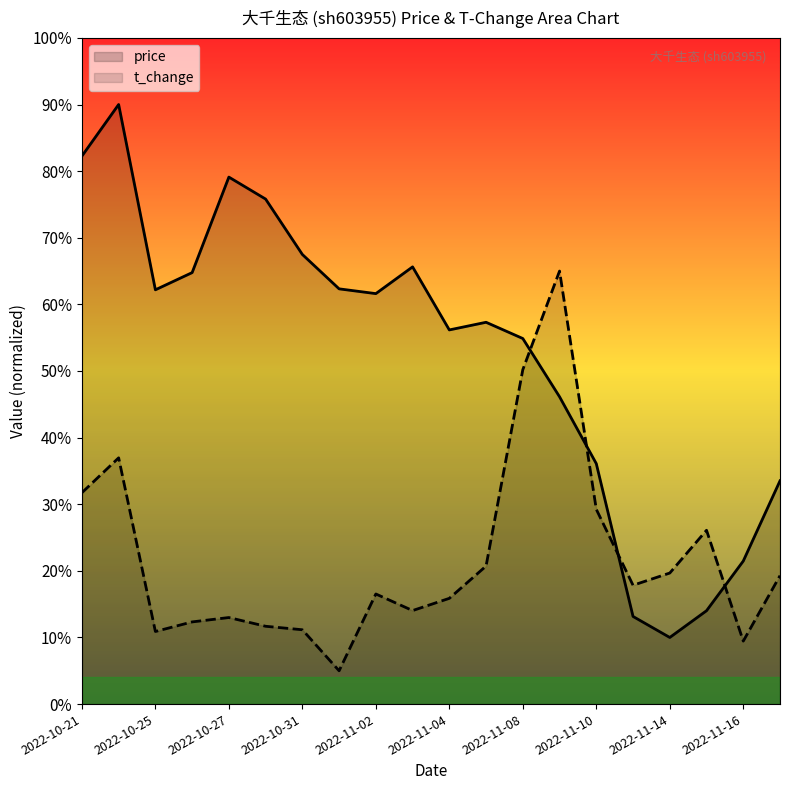

Which series ends up on top after the final intersection of t_change and price?

price